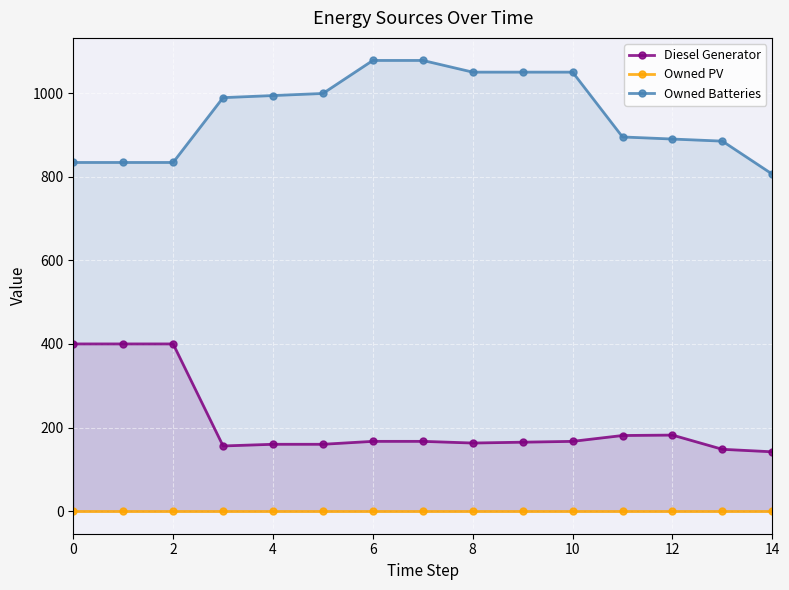

What is the difference between the highest and lowest values at 2?

834